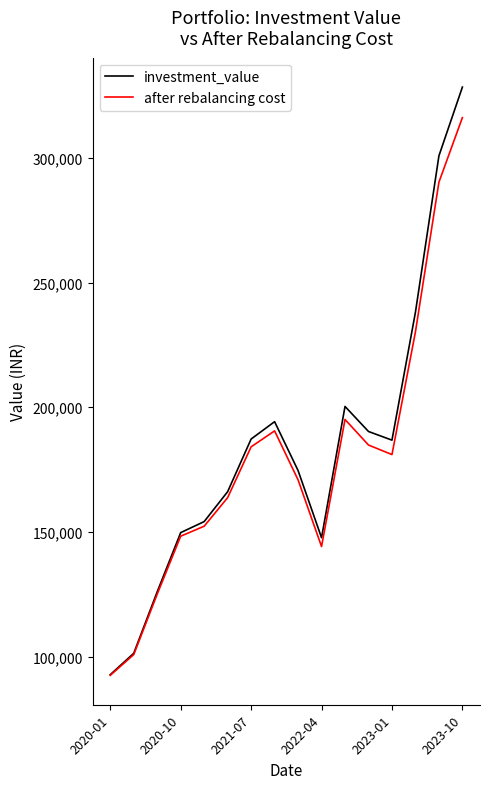

How many lines are shown in the chart?

2